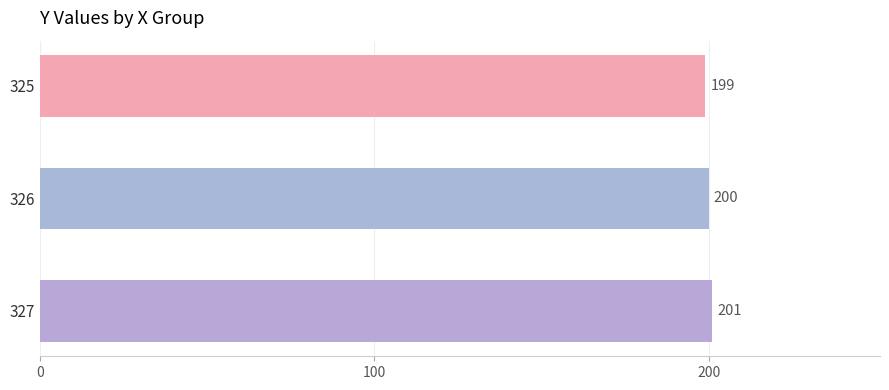

What is the value of the 1st bar from the top?

199